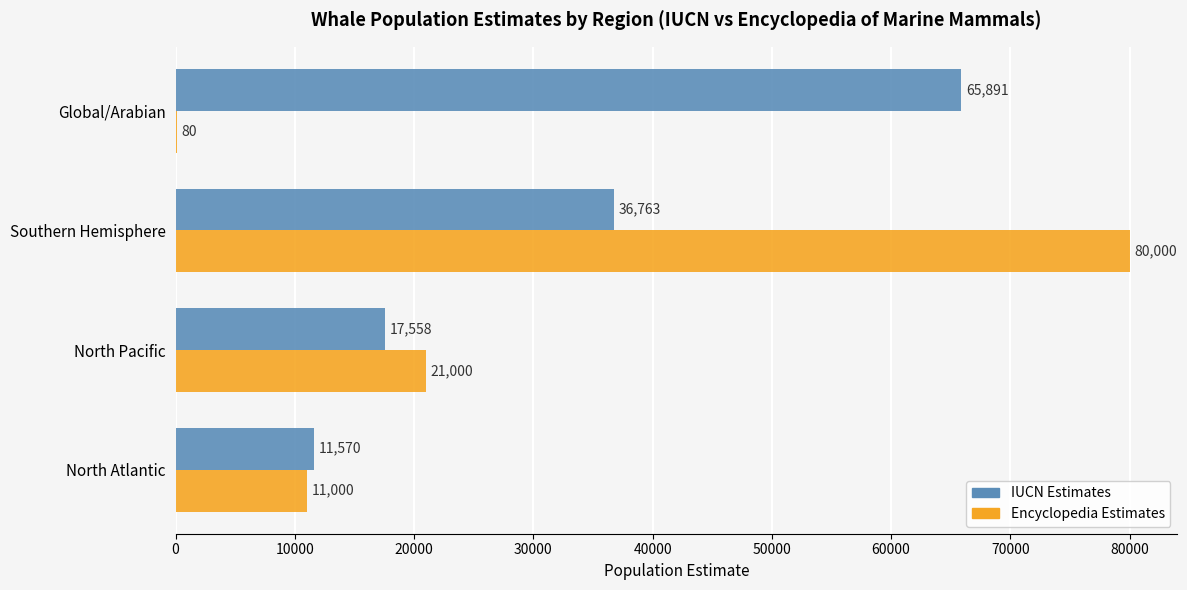

Which category has the highest value in the IUCN Estimates series?

Global/Arabian